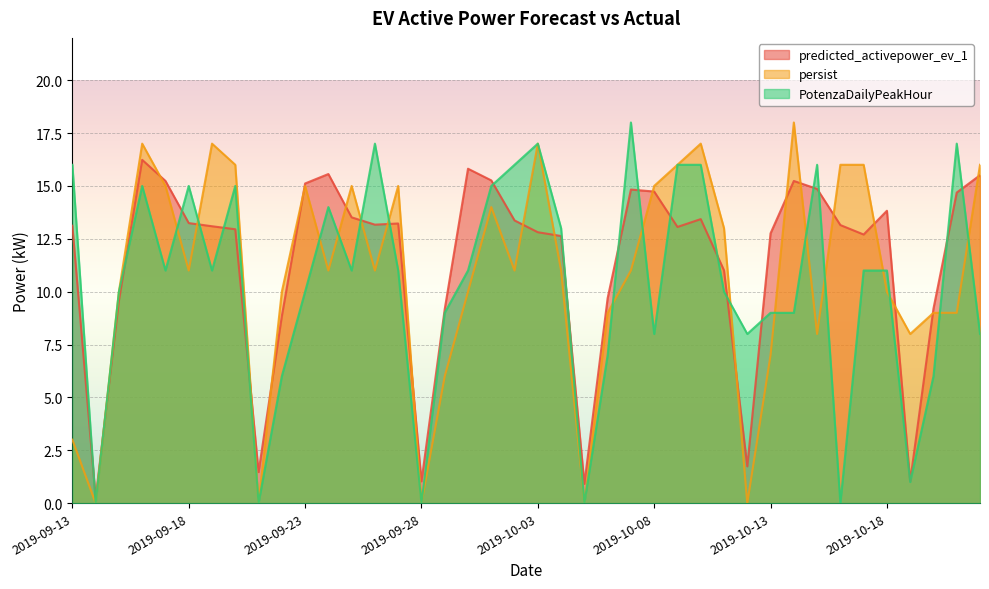

What is the sum of all persist values?

433.0